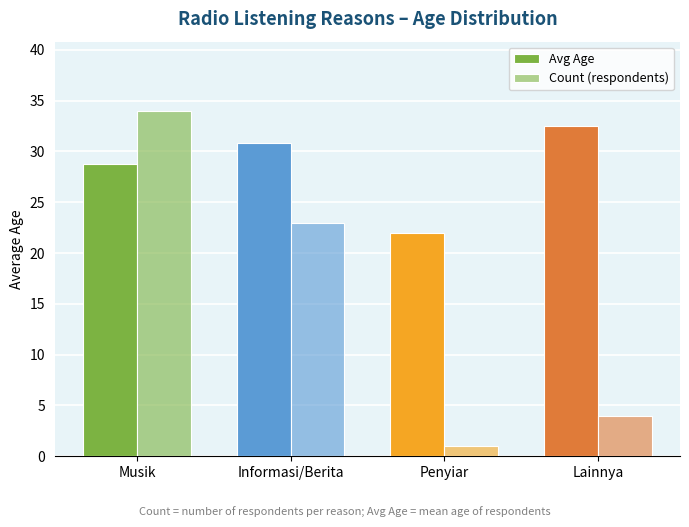

Reading left to right, extract all data points from this chart.

Avg Age: Musik=28.8	Informasi/Berita=30.8	Penyiar=22.0	Lainnya=32.5
Count (respondents): Musik=34.0	Informasi/Berita=23.0	Penyiar=1.0	Lainnya=4.0